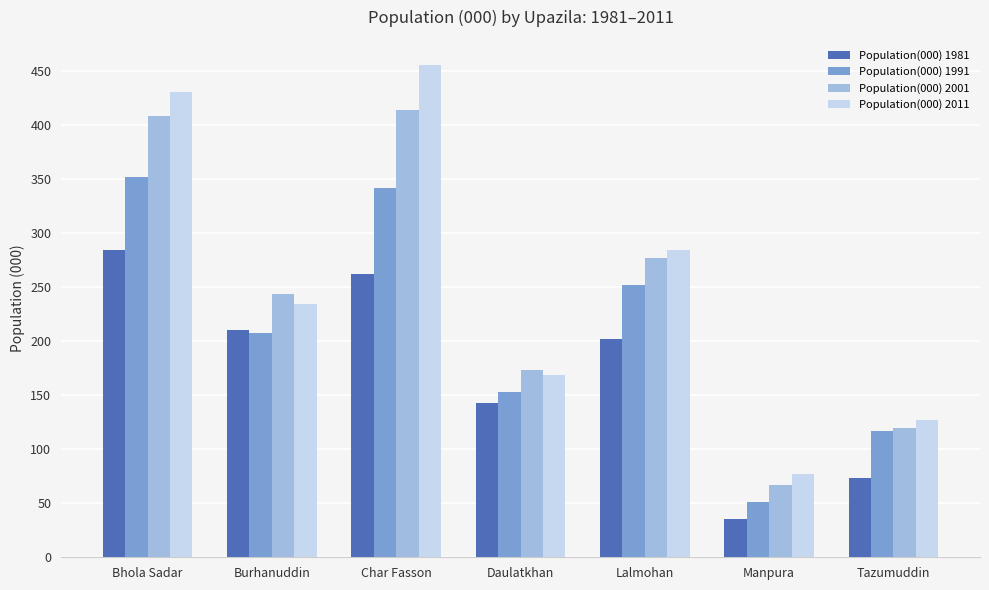

At which category does the chart reach its peak across all series?

Char Fasson